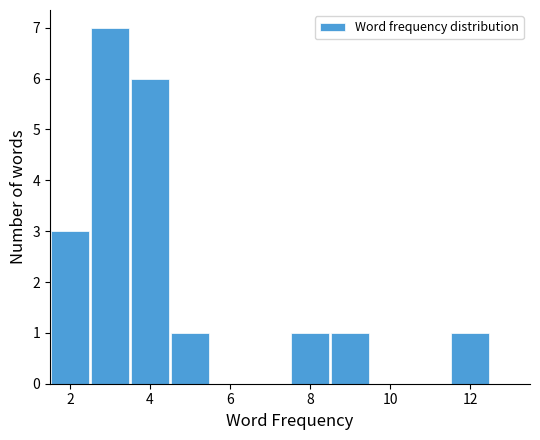

Reading left to right, transcribe this chart: for each bar, give the range it covers on the x-axis and its height. Neither the bar edges nor the heights are printed on the chart, so give them approximately, as read against the axes.

1.5 to 2.5: 3
2.5 to 3.5: 7
3.5 to 4.5: 6
4.5 to 5.5: 1
5.5 to 6.5: 0
6.5 to 7.5: 0
7.5 to 8.5: 1
8.5 to 9.5: 1
9.5 to 10.5: 0
10.5 to 11.5: 0
11.5 to 12.5: 1
12.5 to 13.5: 0